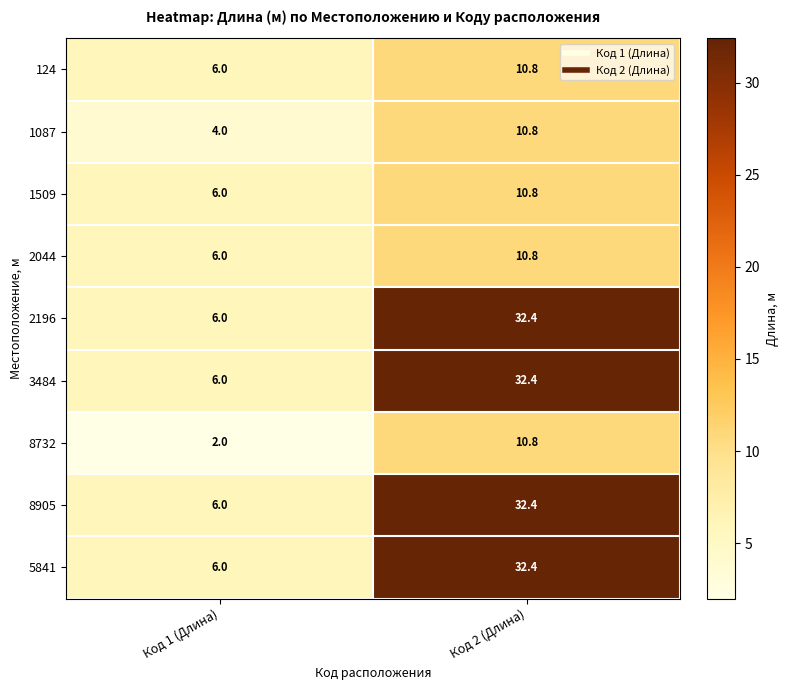

What is the difference between the 3484 values at Код 1 (Длина) and Код 2 (Длина)?

26.4